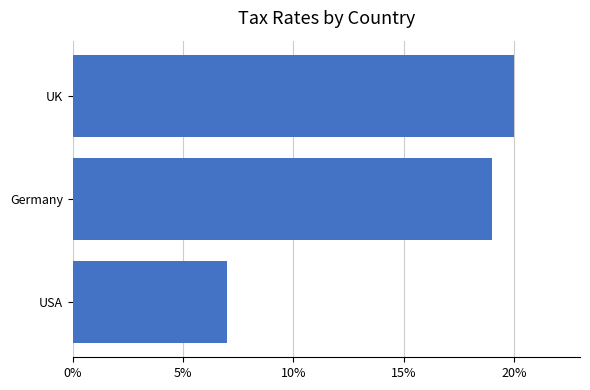

What is the smallest value displayed?

0.1